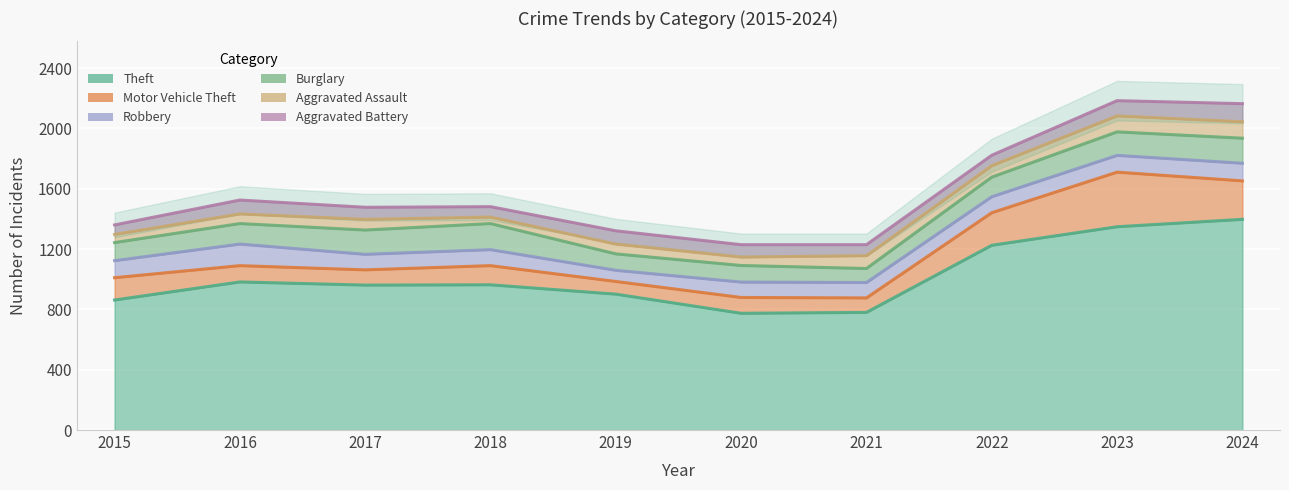

What is the maximum value shown in the chart?

1397